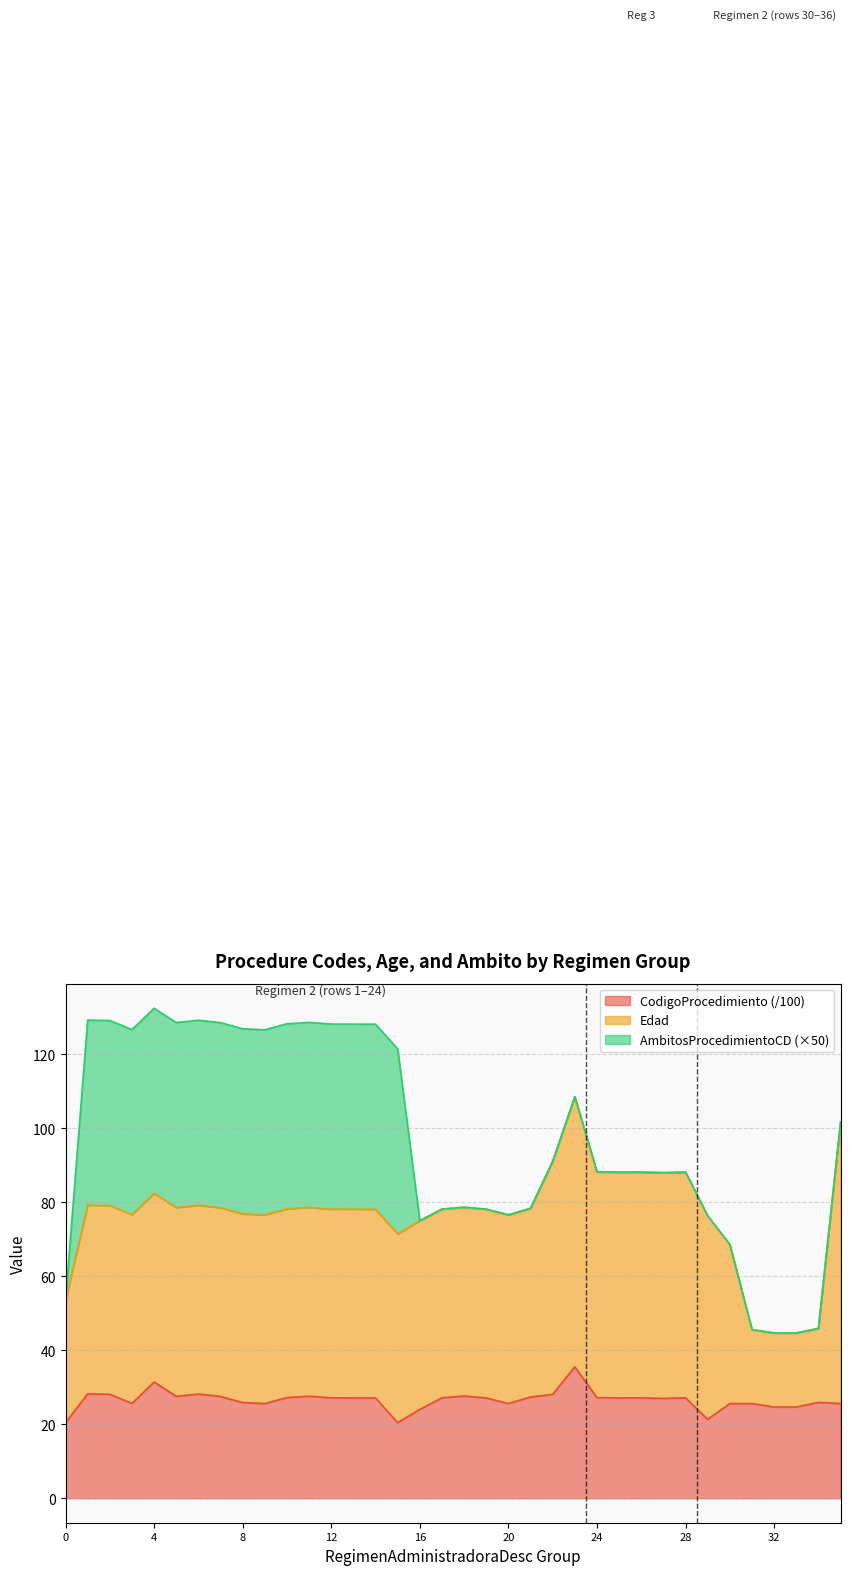

What is the total value across all series at 4?

132.4